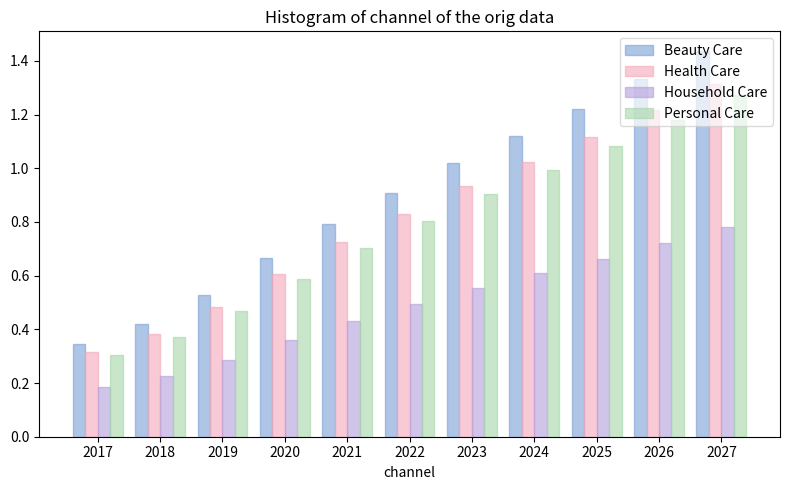

At which label is Beauty Care closest to 0?

2017